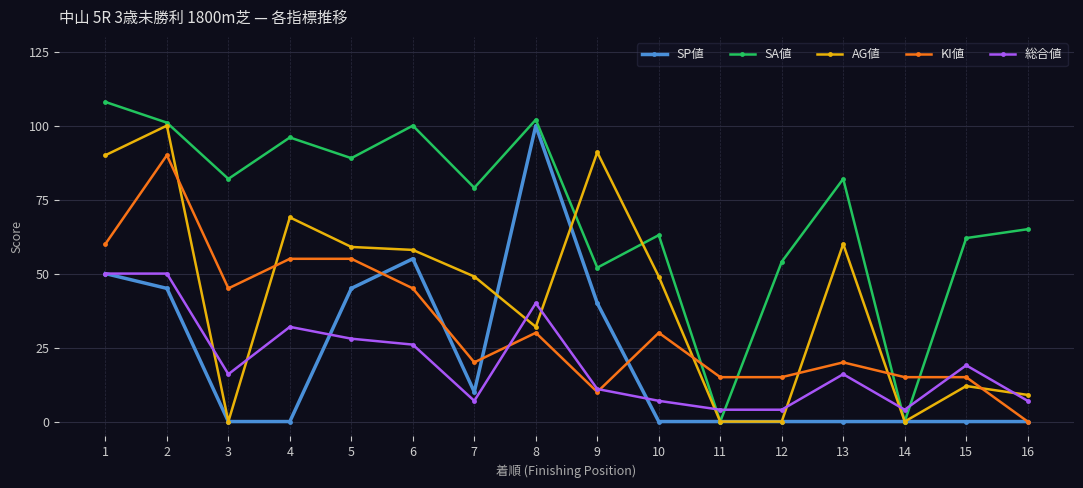

Between which two adjacent categories do KI値 and SP値 first intersect?

5 and 6